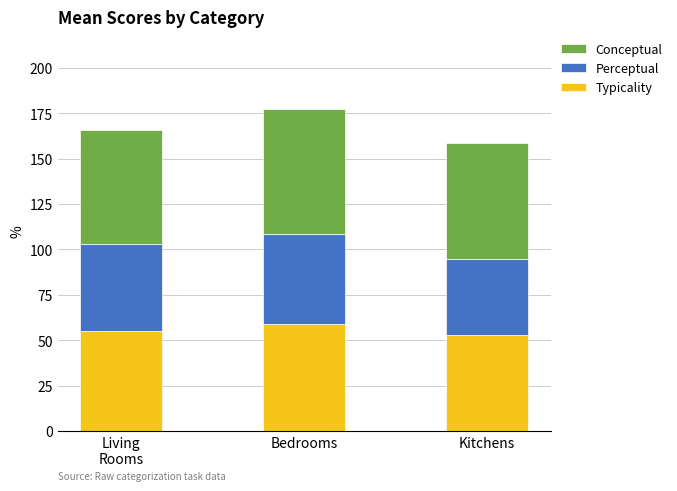

Reading left to right, transcribe the values for Typicality.

55.3	59.1	52.8